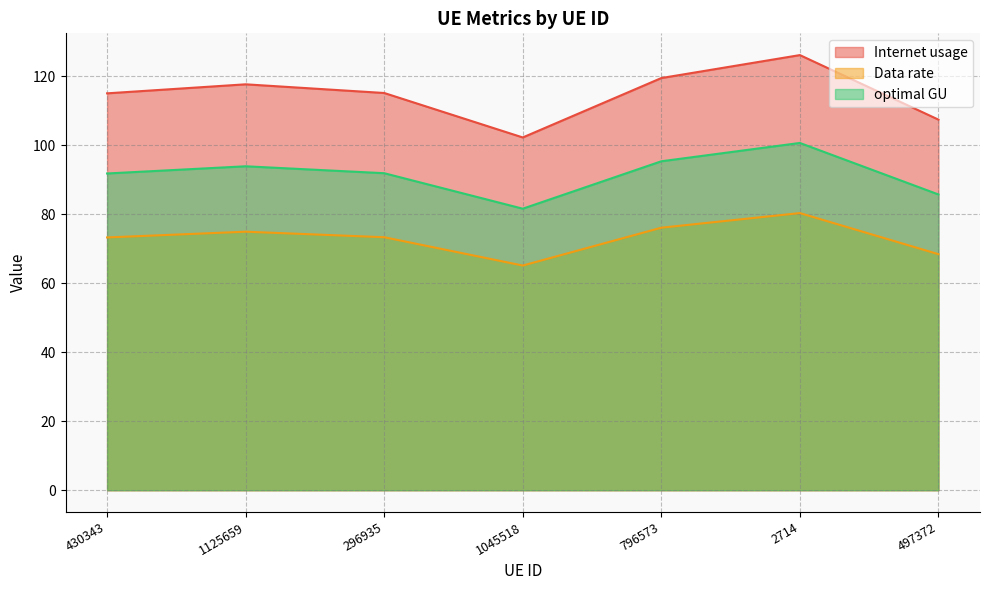

Is it true that Data rate equals 74.9 at 1125659?

True